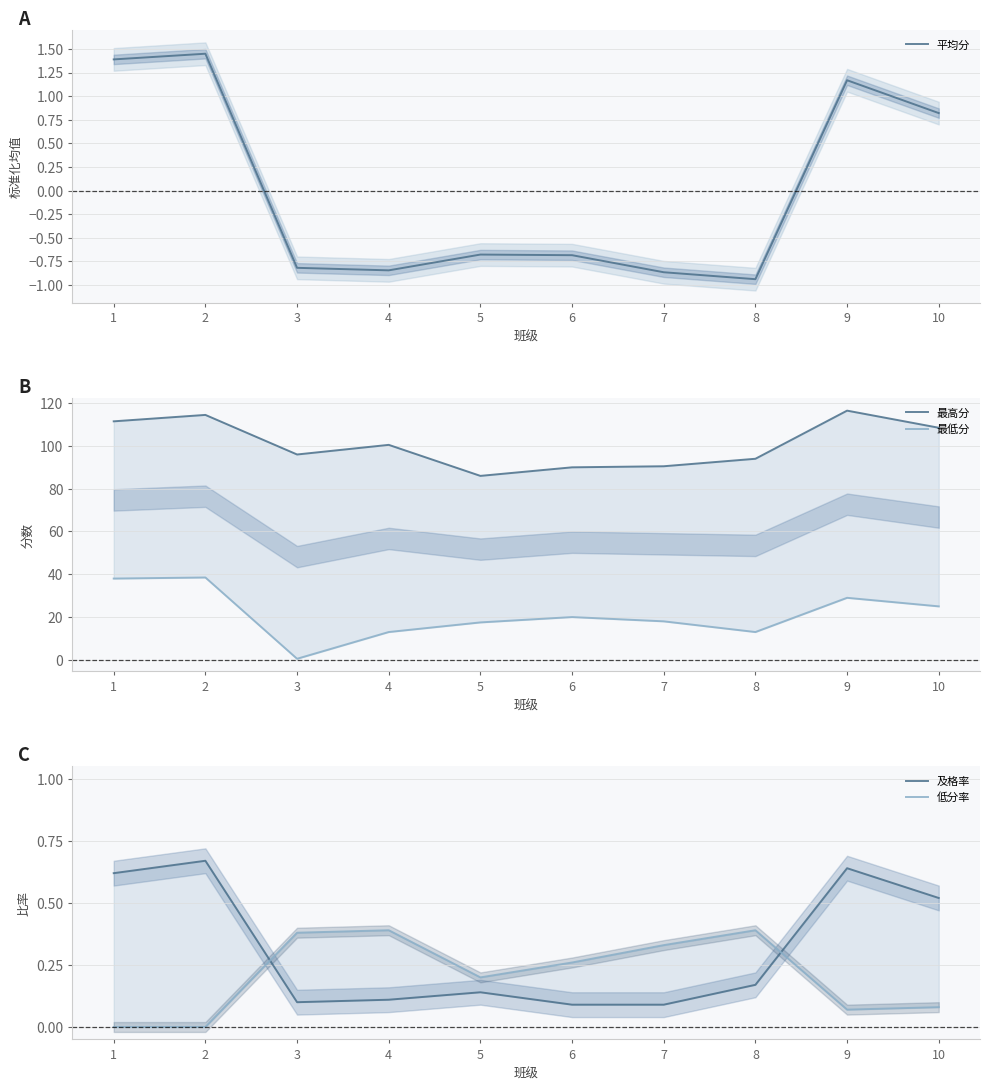

Count the 低分率 values in the range 0 to 1.

10